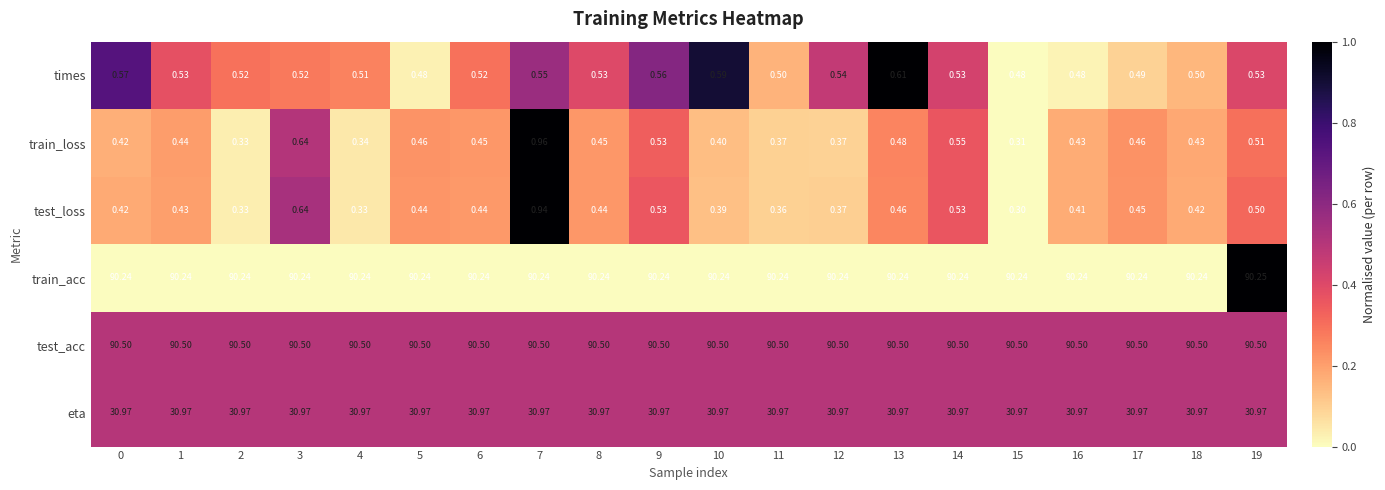

Rank the series by their maximum value, from highest to lowest.

test_acc, train_acc, eta, train_loss, test_loss, times